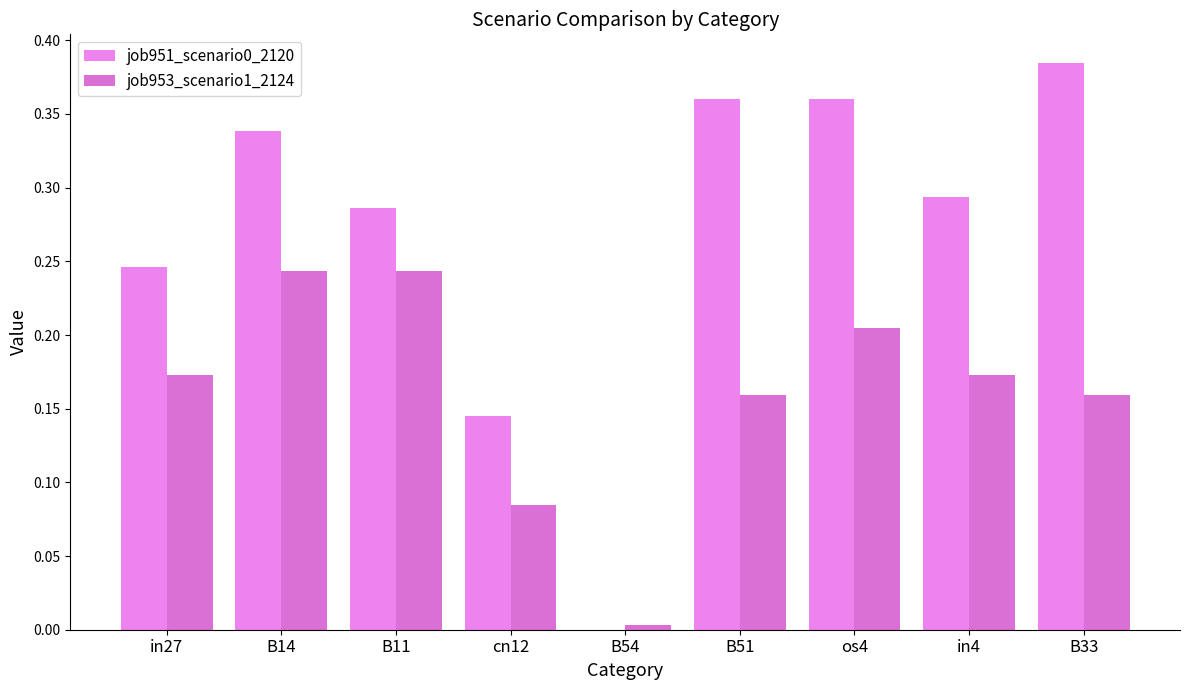

What is the sum of the job951_scenario0_2120 values at B33 and B54?

0.4